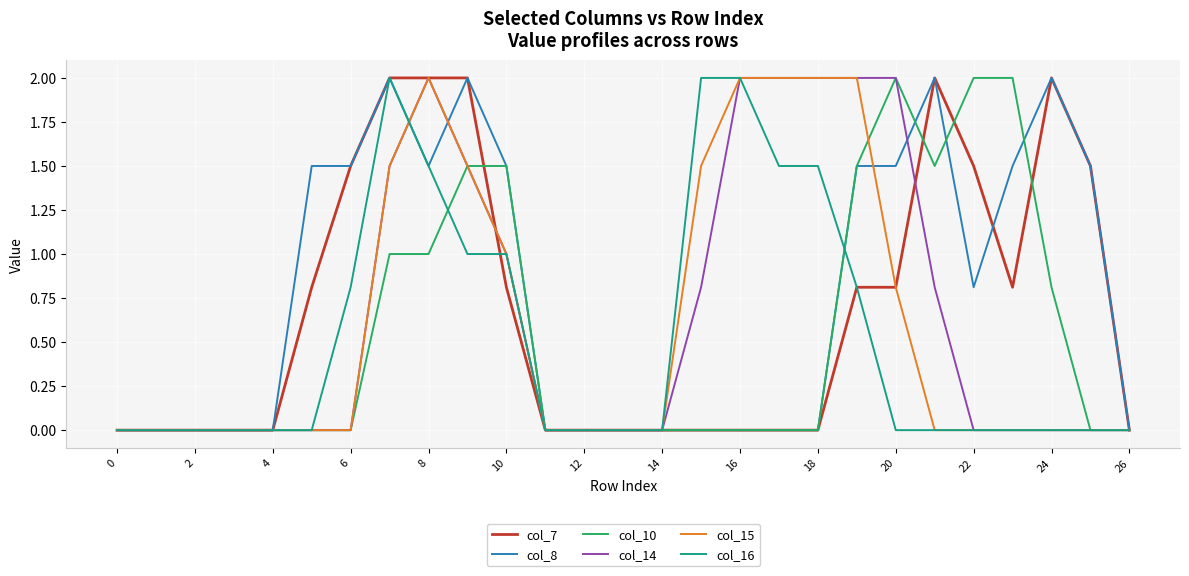

What are all the series names shown in the legend?

col_7, col_8, col_10, col_14, col_15, col_16